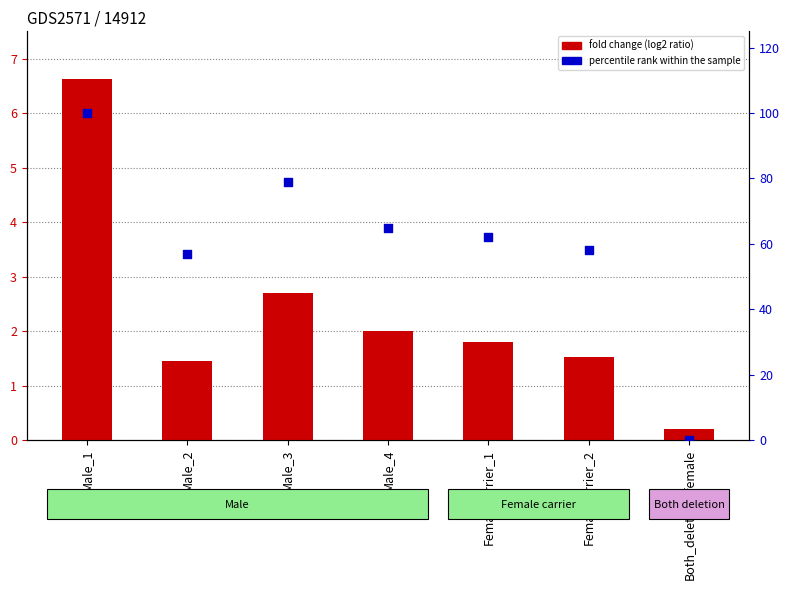

At how many categories does at least one series exceed 42?

6